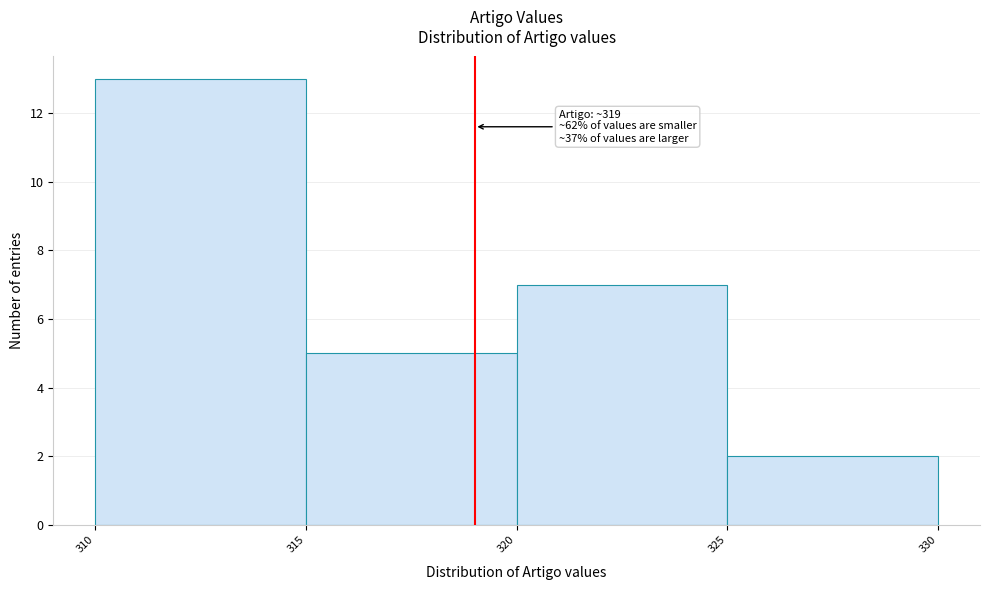

Which range on the x-axis has the tallest bar?

310 to 315